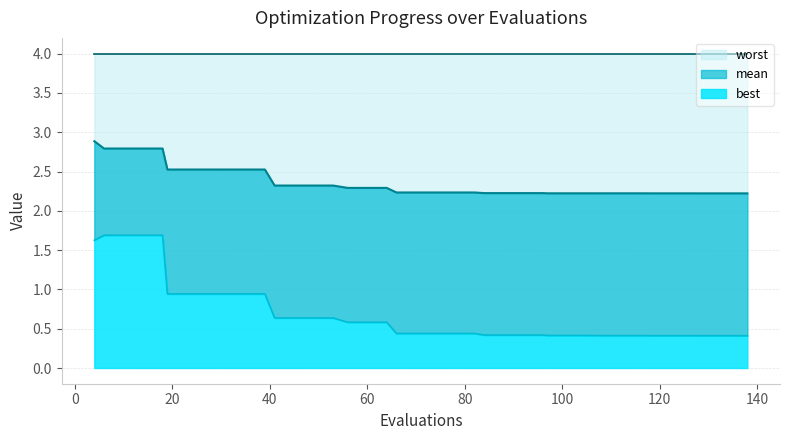

What is the difference between the maximum and second lowest values in the mean series?

0.7